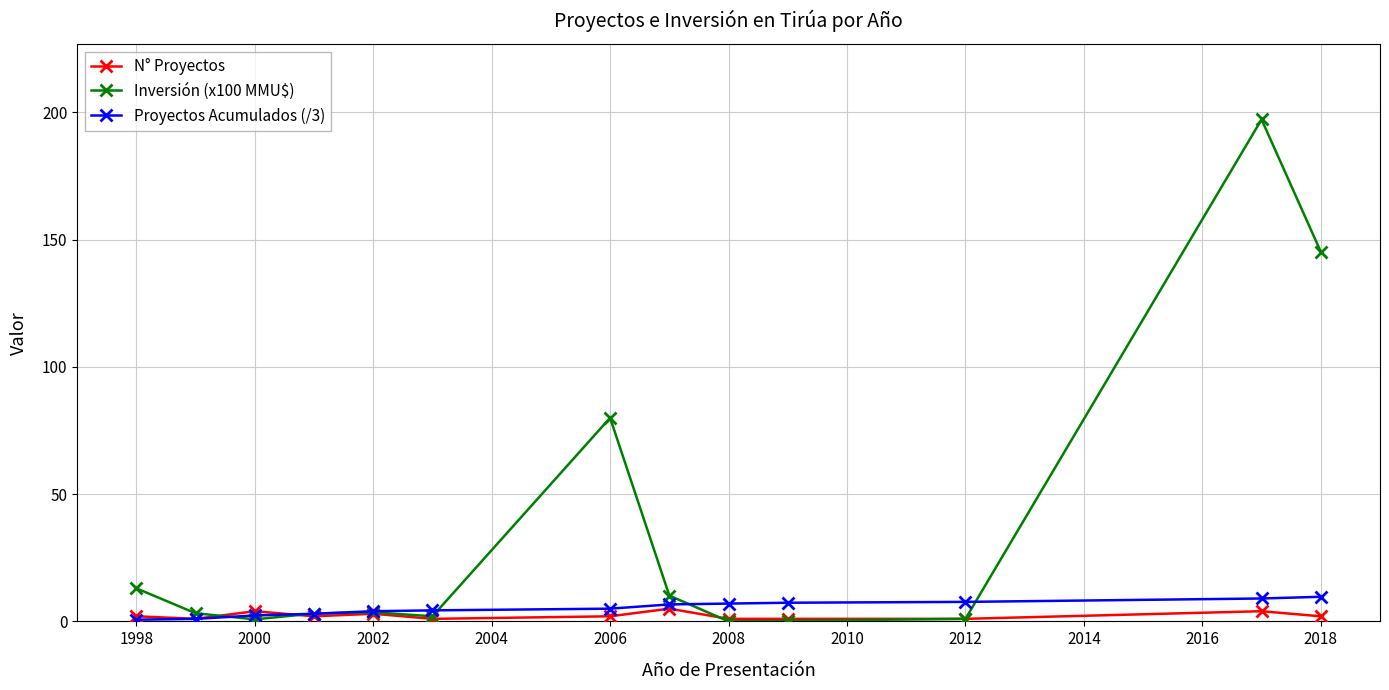

Which series has the largest total across all categories?

Inversión (x100 MMU$)